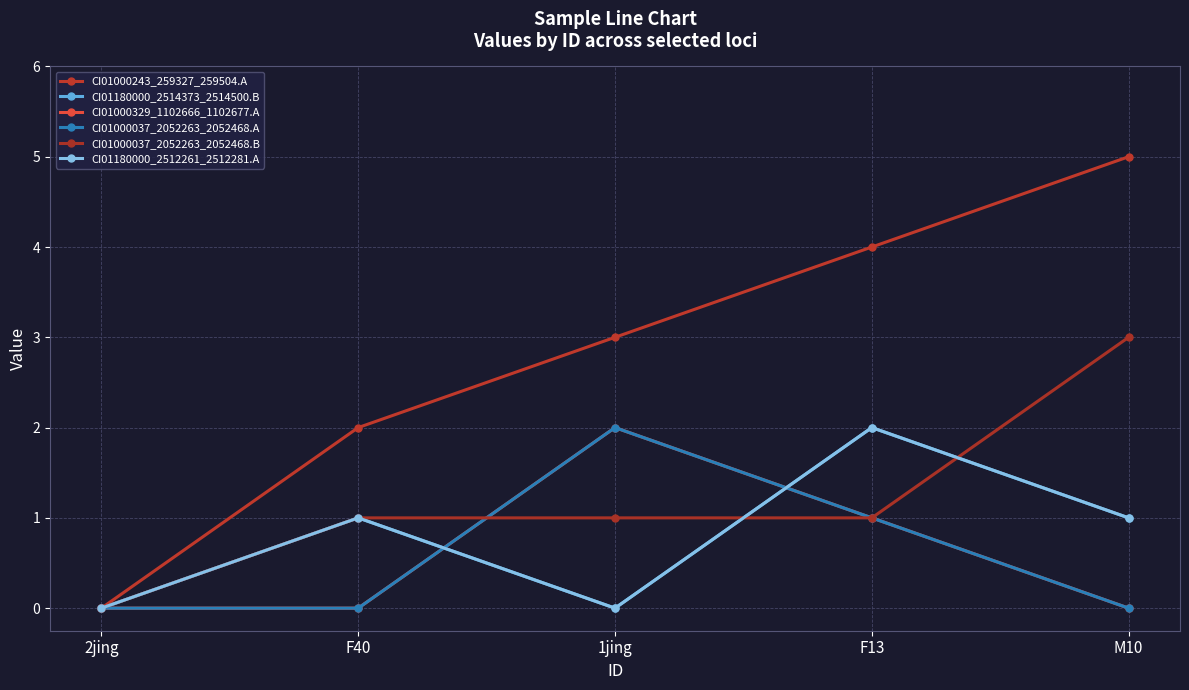

Is this an area chart (filled region under the line)?

No